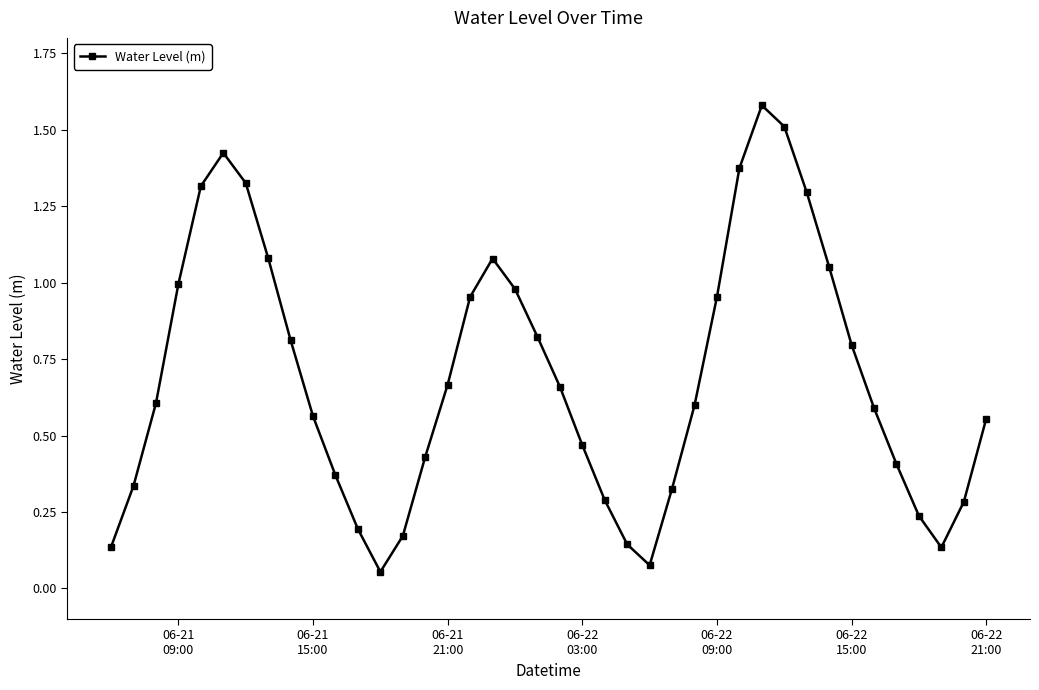

How many lines are shown in the chart?

1